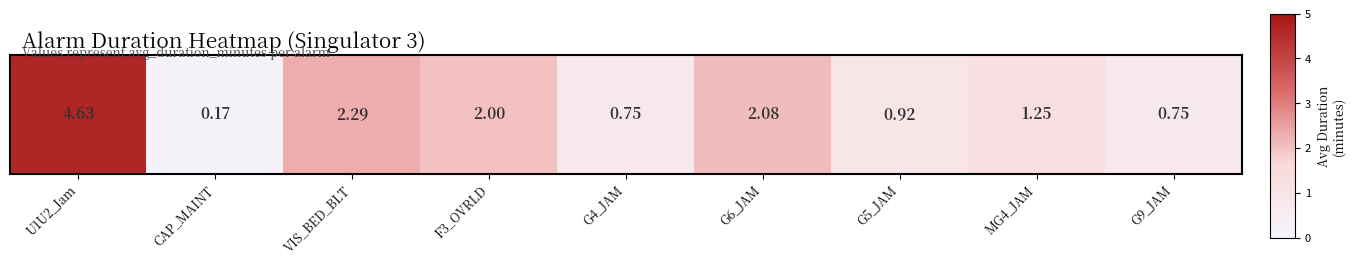

At which category does the chart reach its minimum across all series?

CAP_MAINT